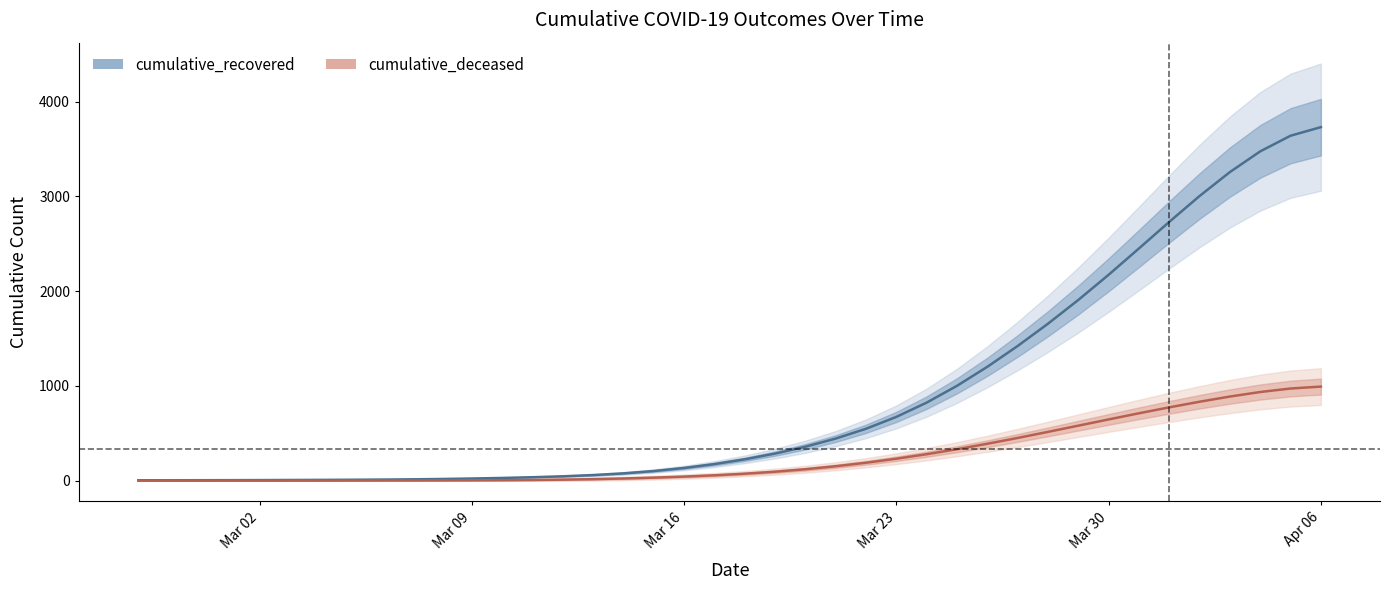

Is it true that cumulative_deceased equals 1575.4 at 36?

False